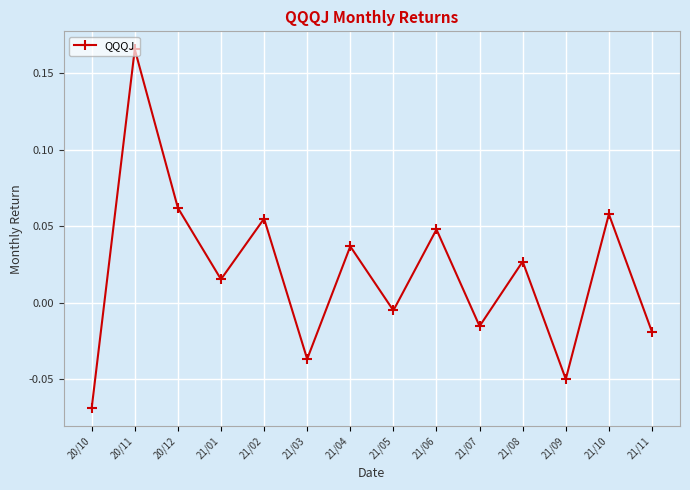

At which category does the chart reach its peak across all series?

20/11